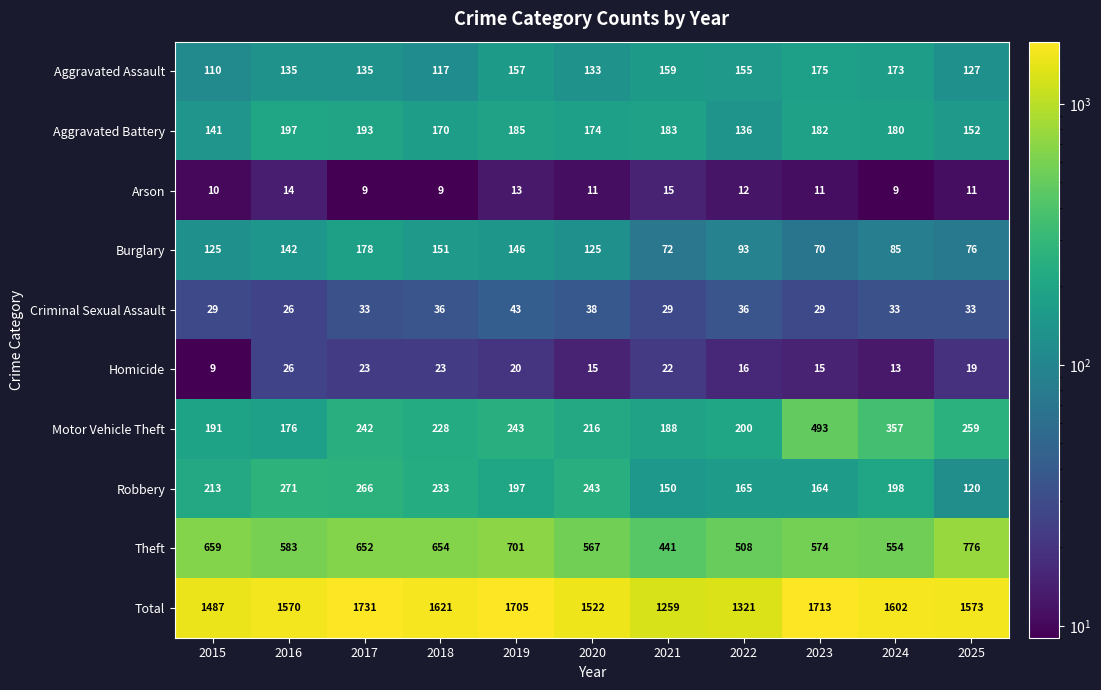

What is the total value across all series at 2017?

3462